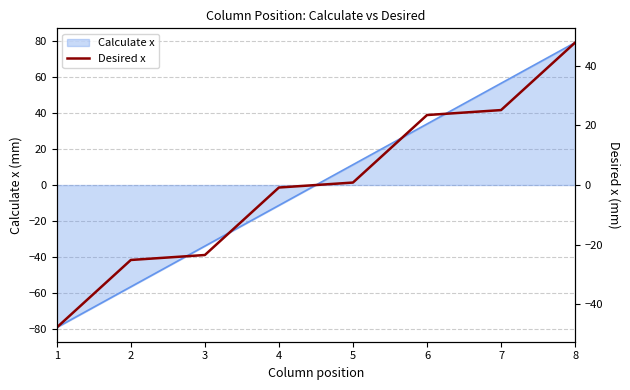

What is the change in value from 3 to 4?

+22.6